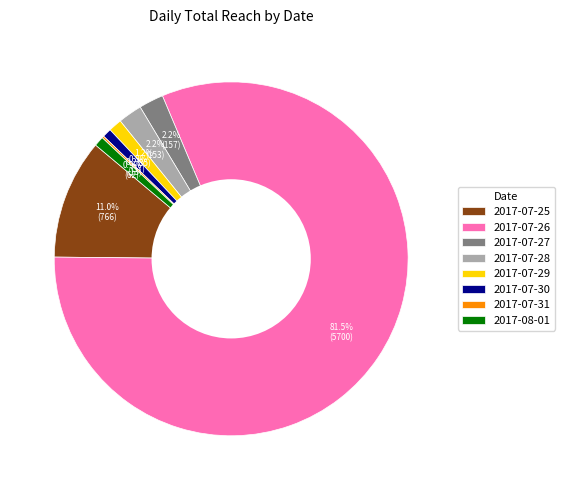

Which slice represents more than half of the pie?

2017-07-26